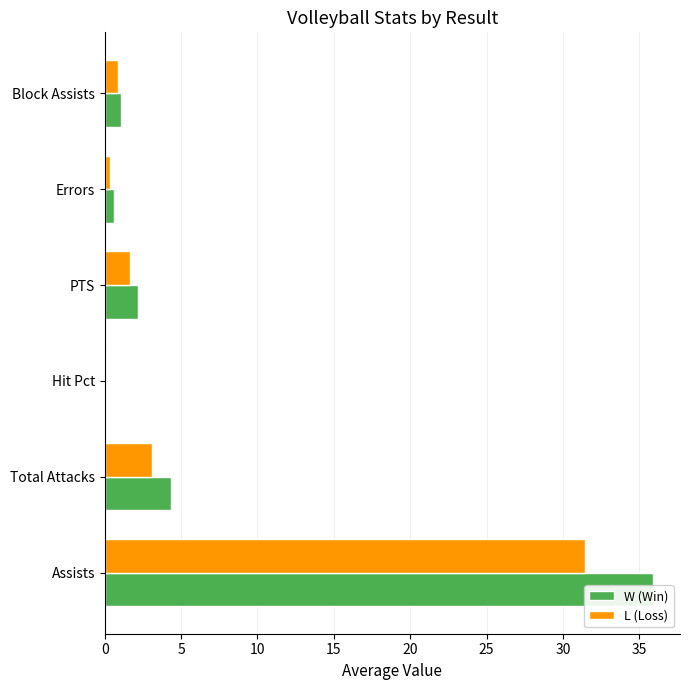

The W (Win) series shows 35.9 at 0. True or false?

True